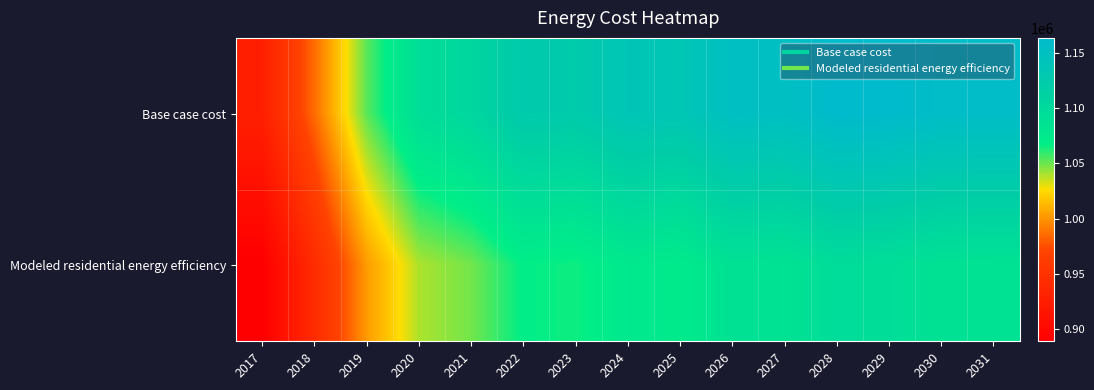

Between 2019 and 2022, which series saw the biggest shift?

Base case cost